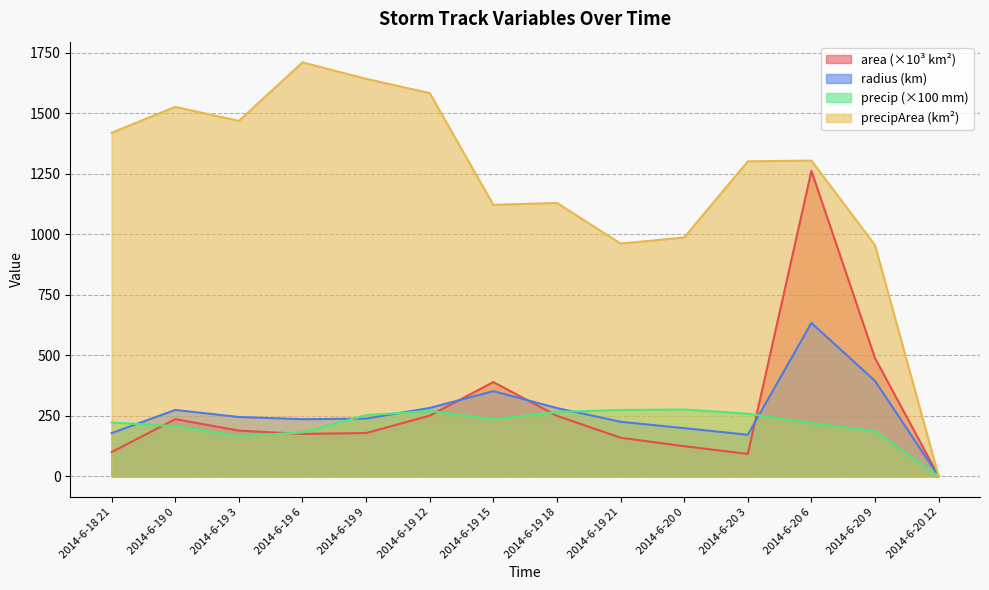

At which category is the sum across all series the highest?

2014-6-20 6